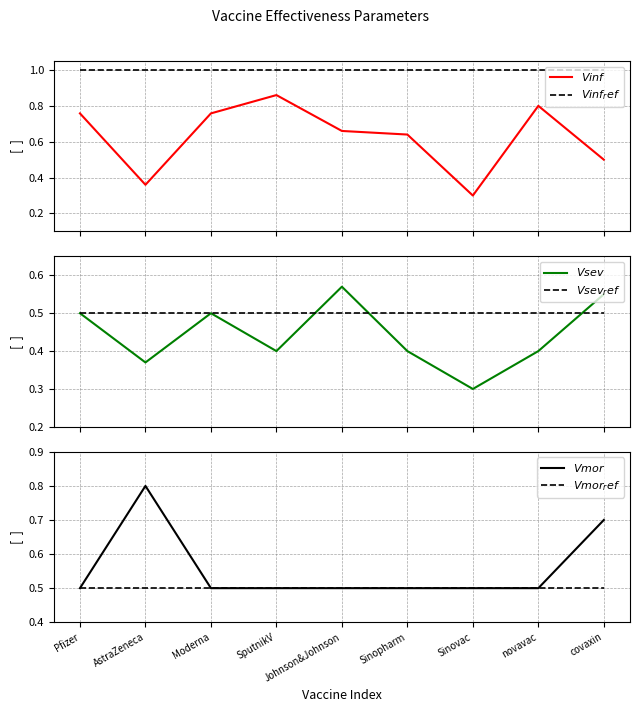

What is the total value across all series at novavac?

3.7